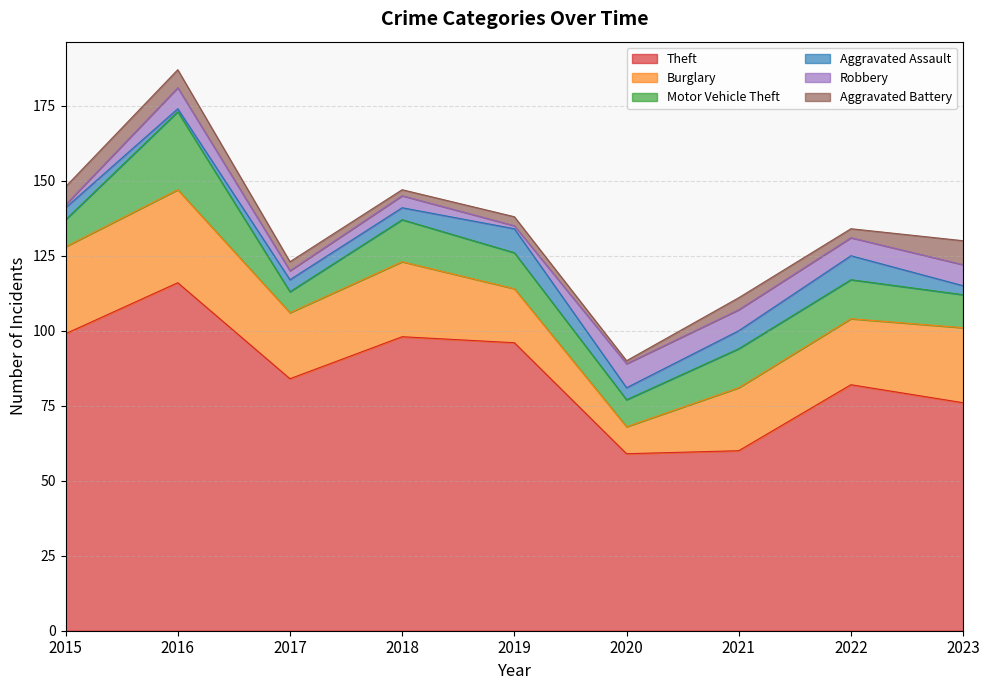

What is the sum of all Aggravated Assault values?

42